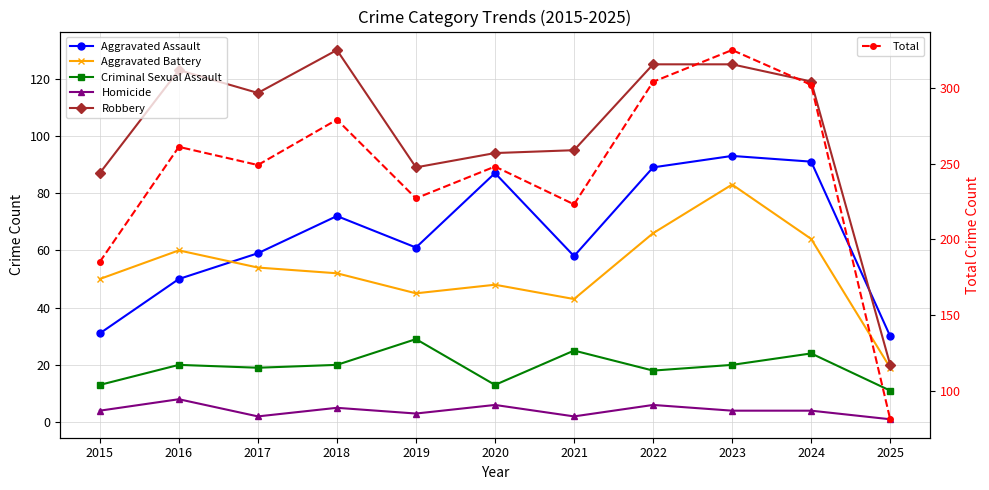

What is the difference between the second highest and minimum values in the Aggravated Battery series?

47